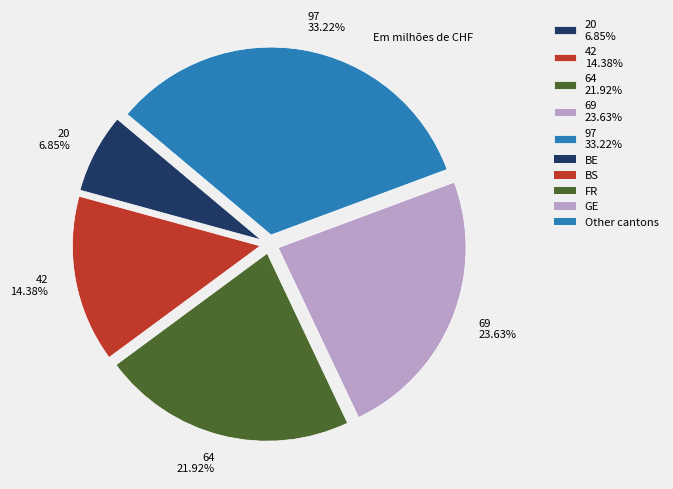

Does any single category account for the majority?

No